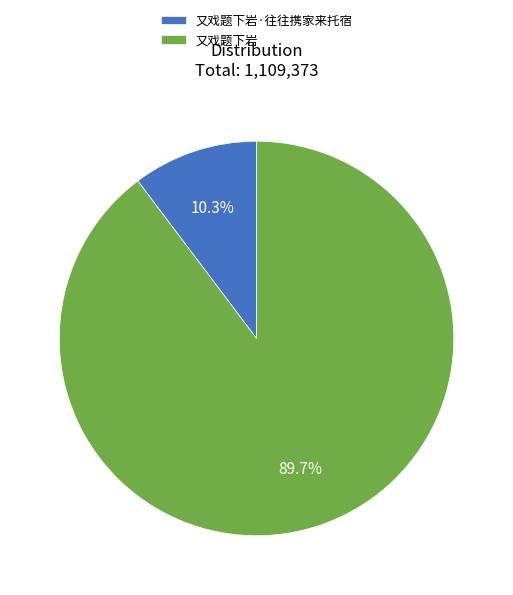

Does any single category account for the majority?

Yes